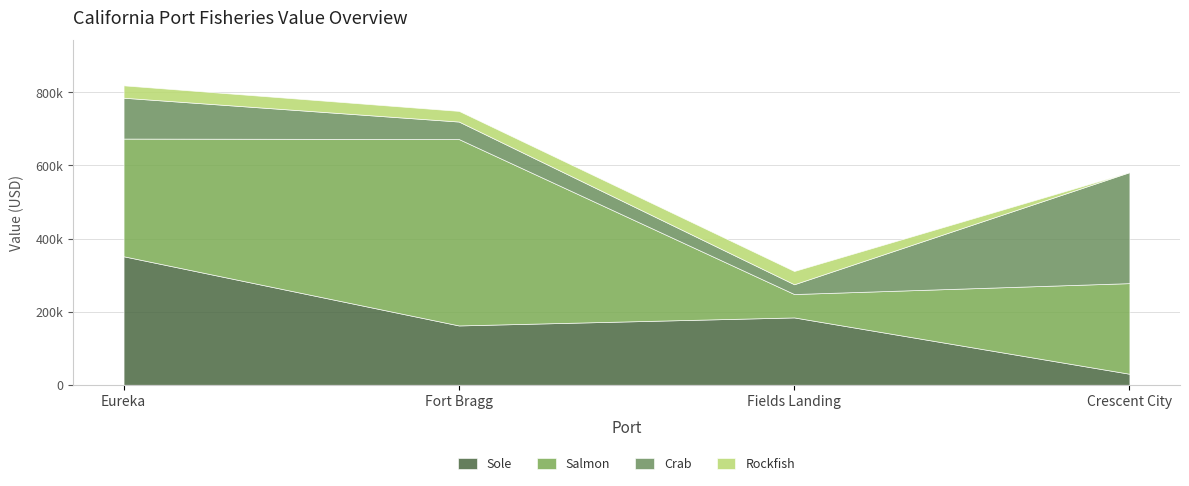

Which has a higher value, Crescent City or Eureka?

Eureka